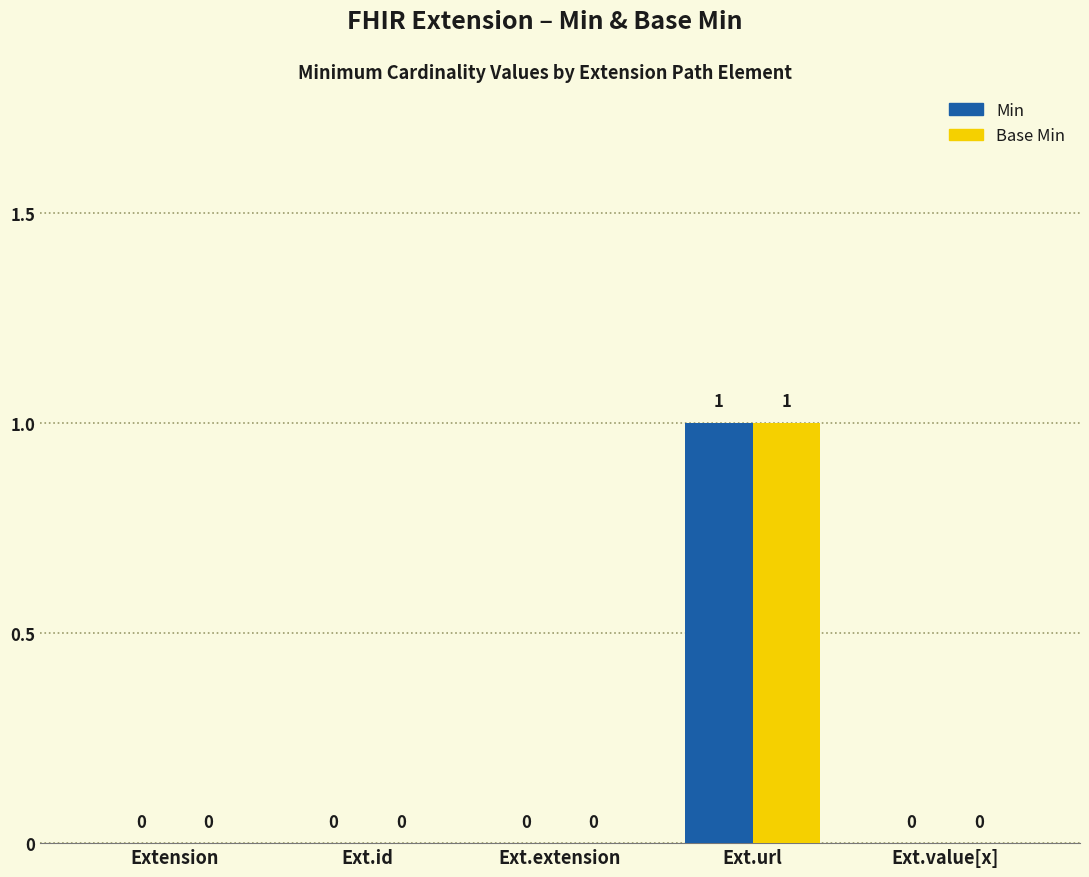

At which category does the chart reach its peak across all series?

Ext.url